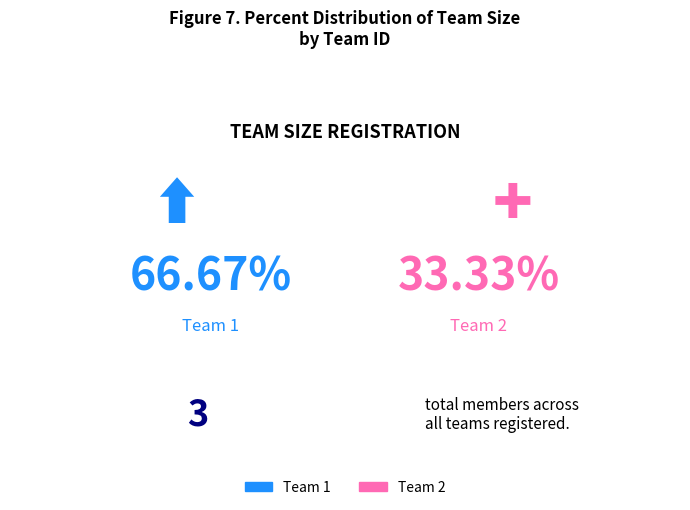

What is the smallest slice in the pie chart?

2